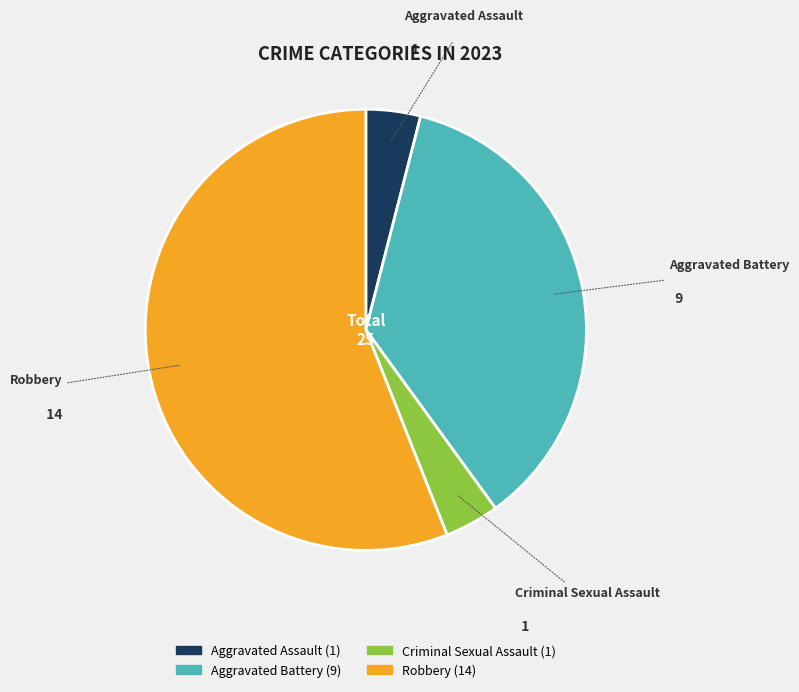

Is it true that Robbery is 56% of the pie?

True